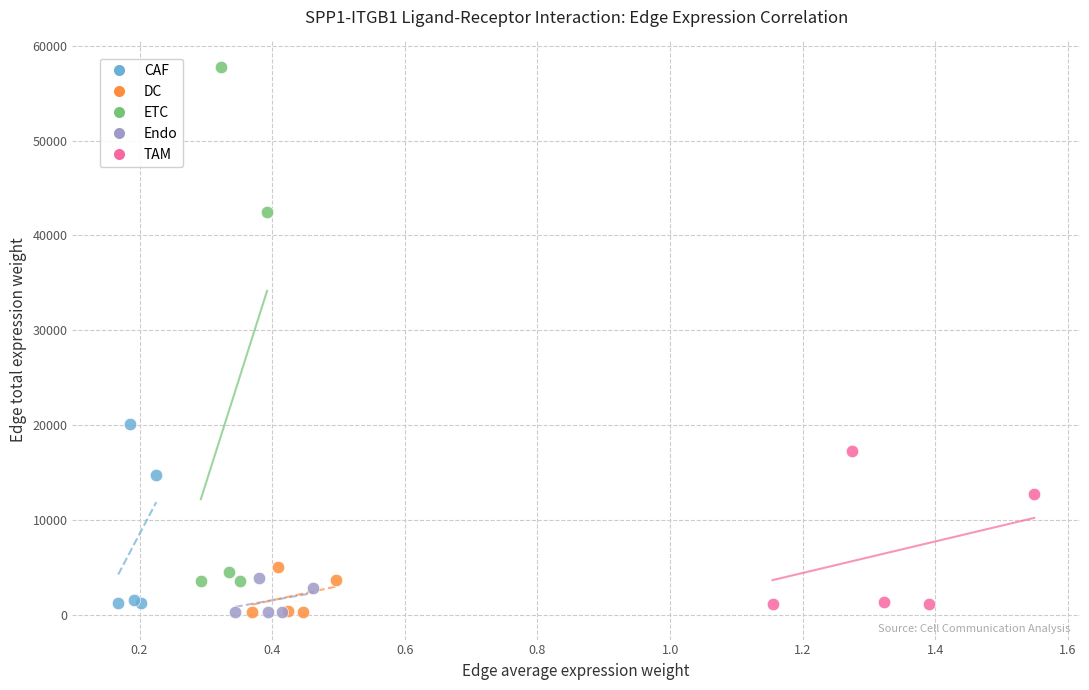

What are all the series names shown in the legend?

CAF, DC, ETC, Endo, TAM